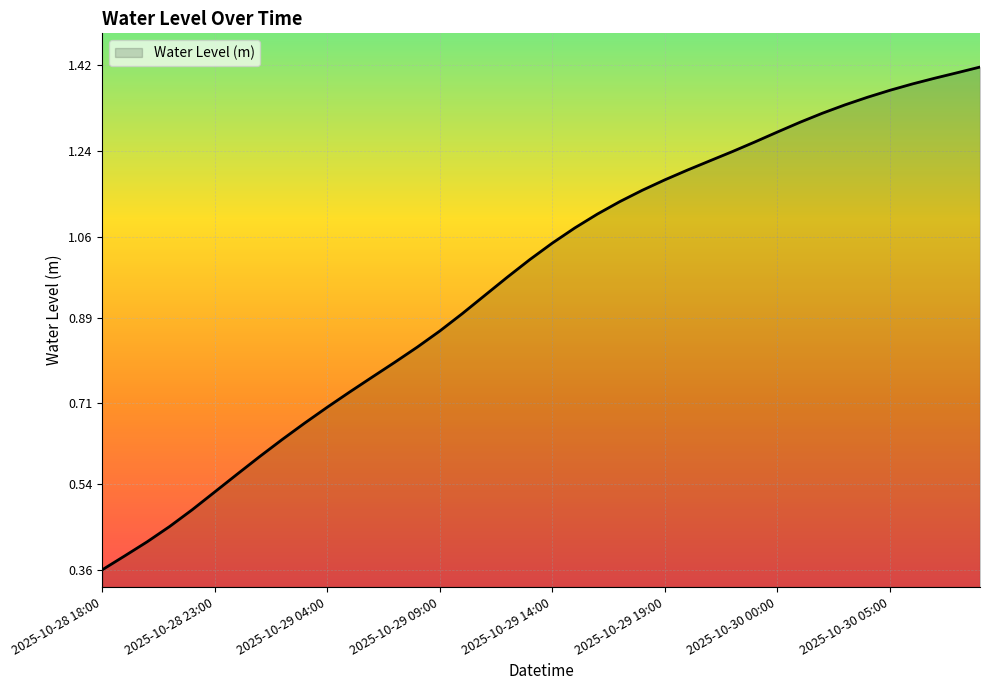

Does the chart have visible grid lines?

Yes